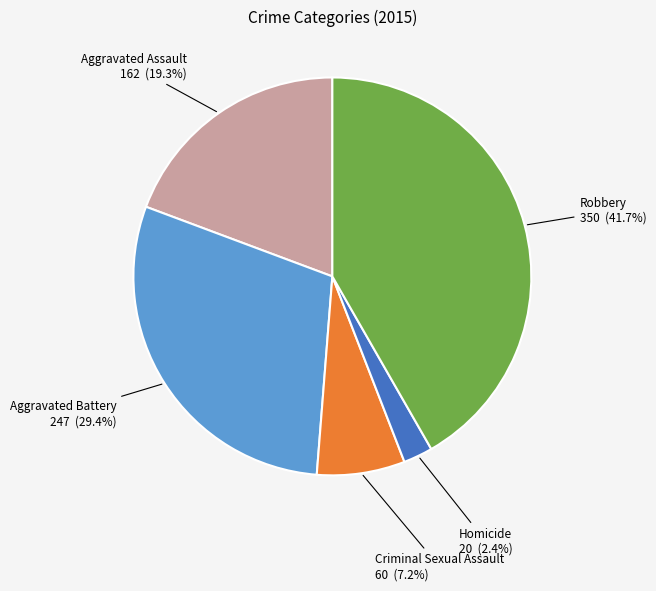

Is there any slice that represents more than half of the pie?

No